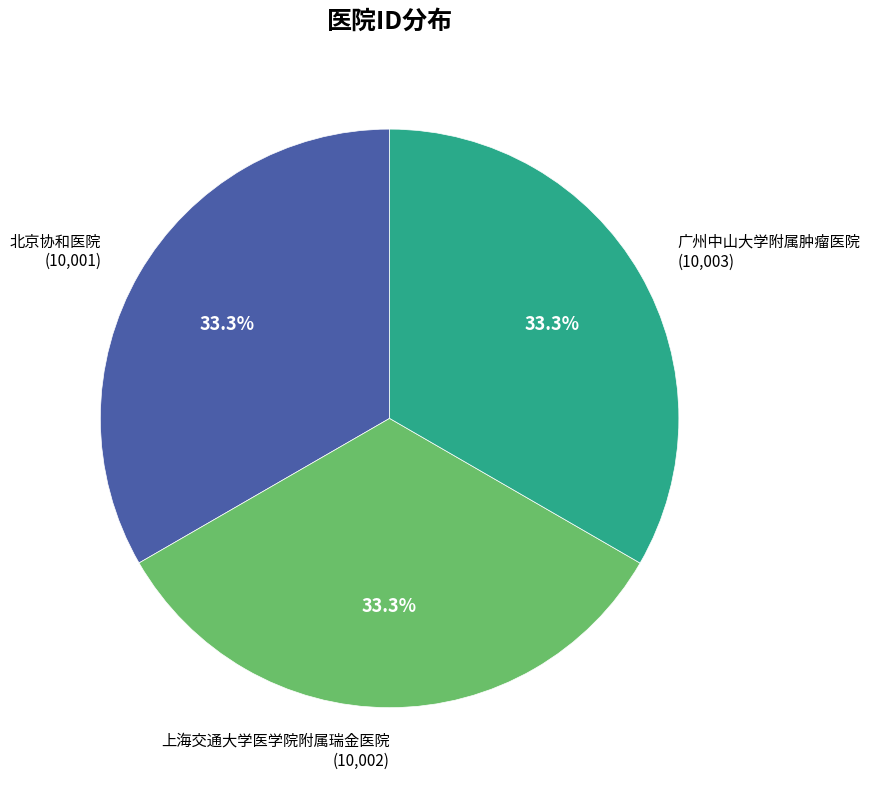

True or false: 广州中山大学附属肿瘤医院 accounts for 45% of the total.

False